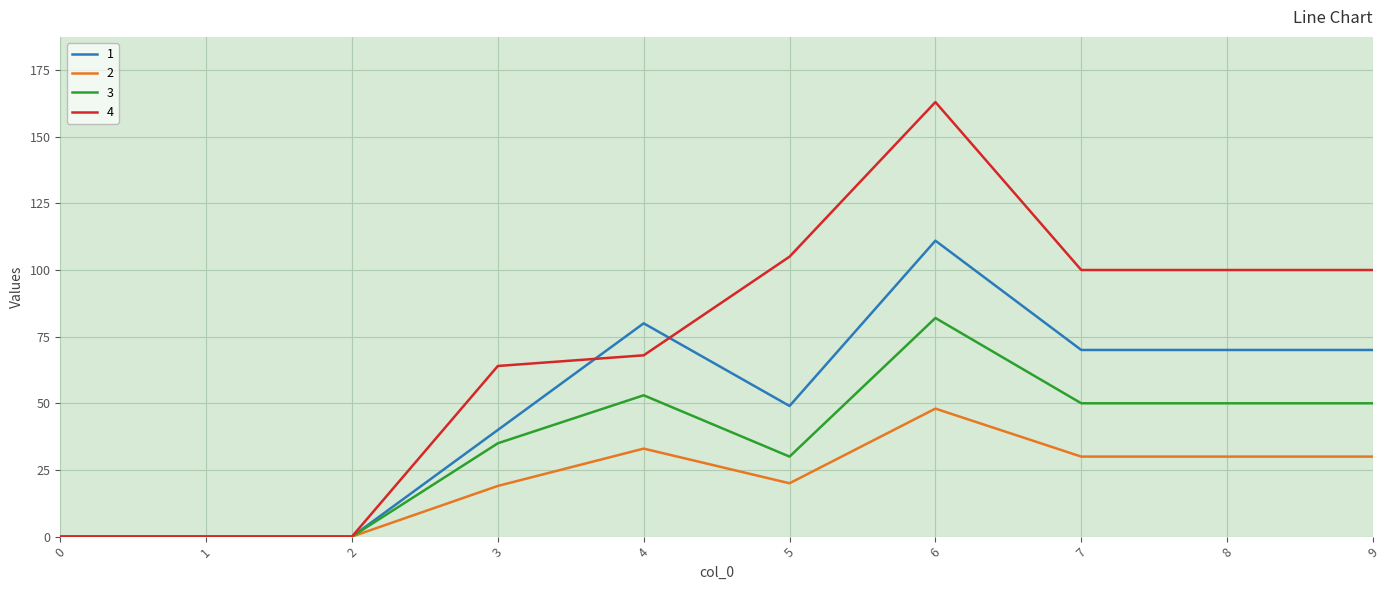

Which label corresponds to the largest value in the chart?

6